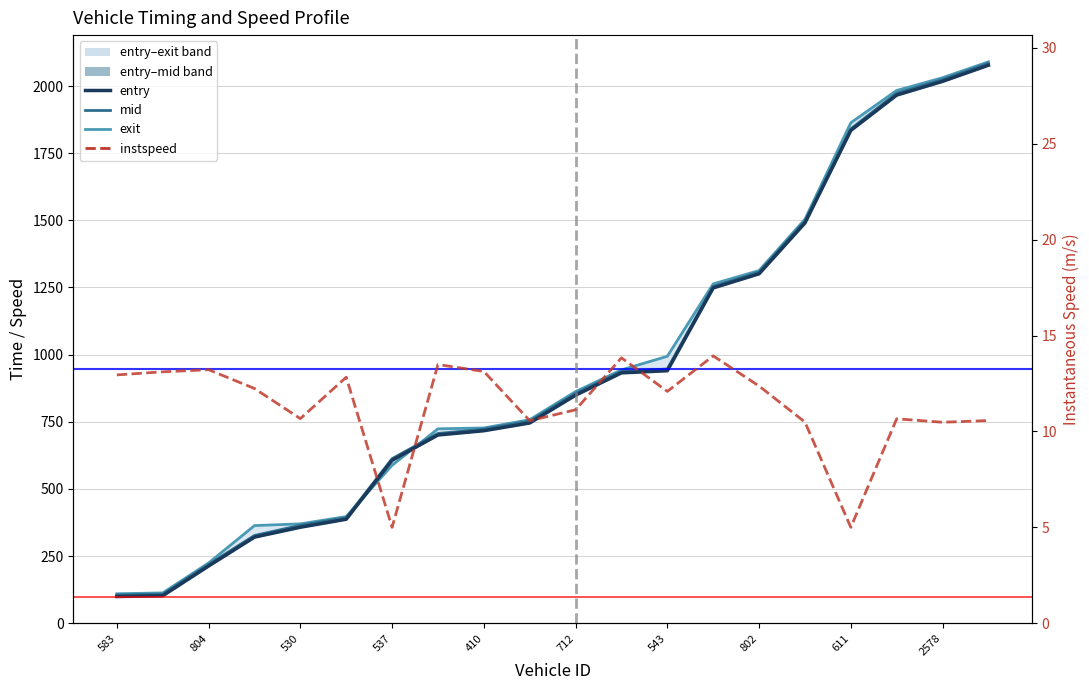

Which category has the highest value across all series?

19